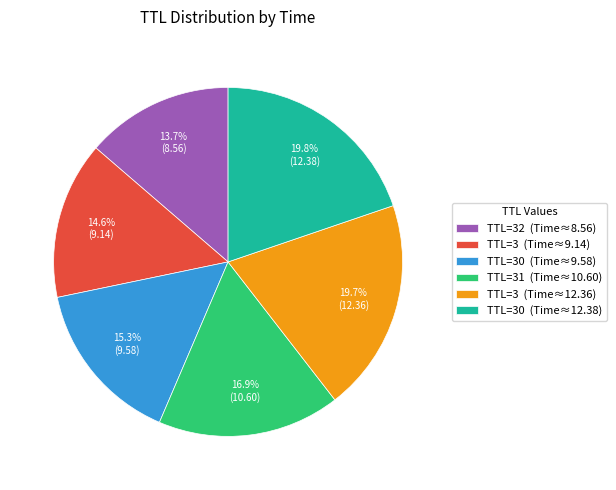

To the nearest percent, what is the average slice percentage?

17%